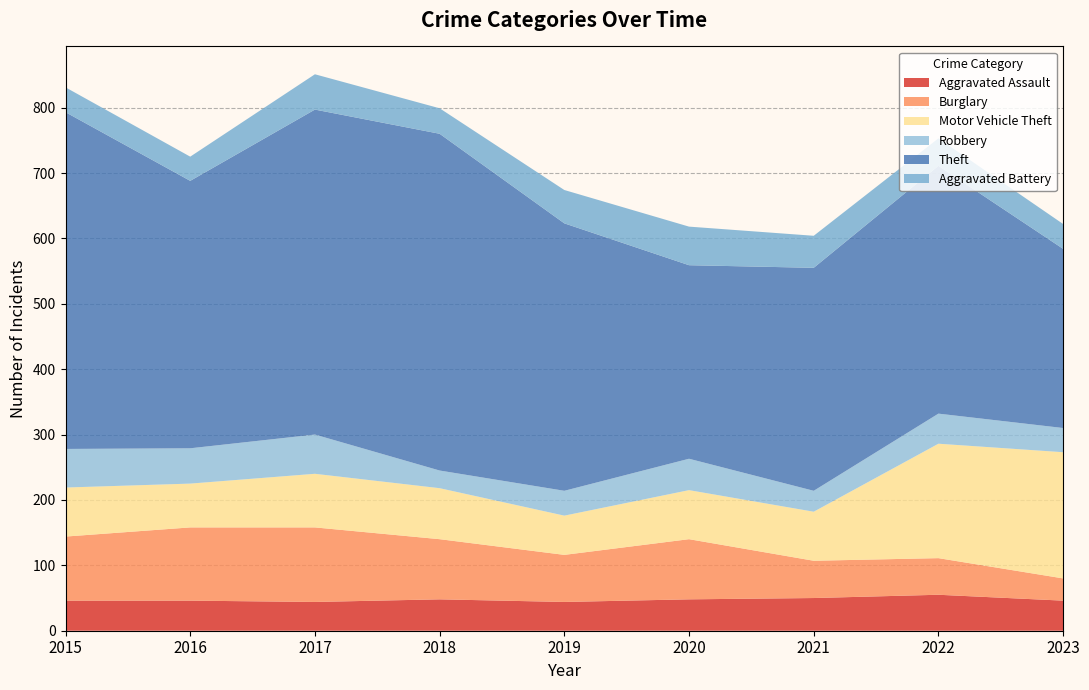

Reading right to left, what are all the values shown in this chart?

Aggravated Assault: 46	55	50	48	44	48	44	46	46
Burglary: 34	56	57	92	72	92	114	112	98
Motor Vehicle Theft: 193	175	75	75	60	78	82	67	75
Robbery: 37	46	32	48	38	27	60	54	59
Theft: 274	379	341	296	409	515	497	409	515
Aggravated Battery: 38	42	49	59	51	39	54	37	38